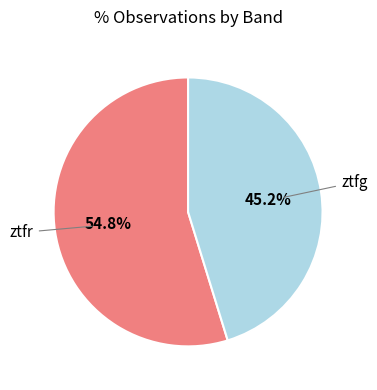

Is there any slice that represents more than half of the pie?

Yes